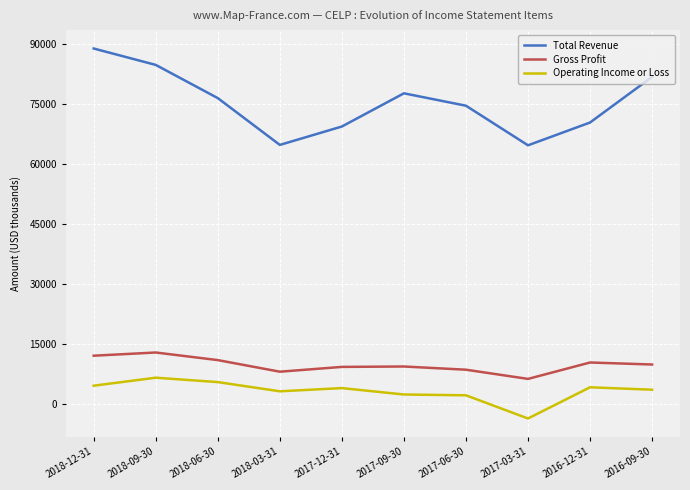

At 2017-03-31, list the series in order from largest to smallest.

Total Revenue, Gross Profit, Operating Income or Loss